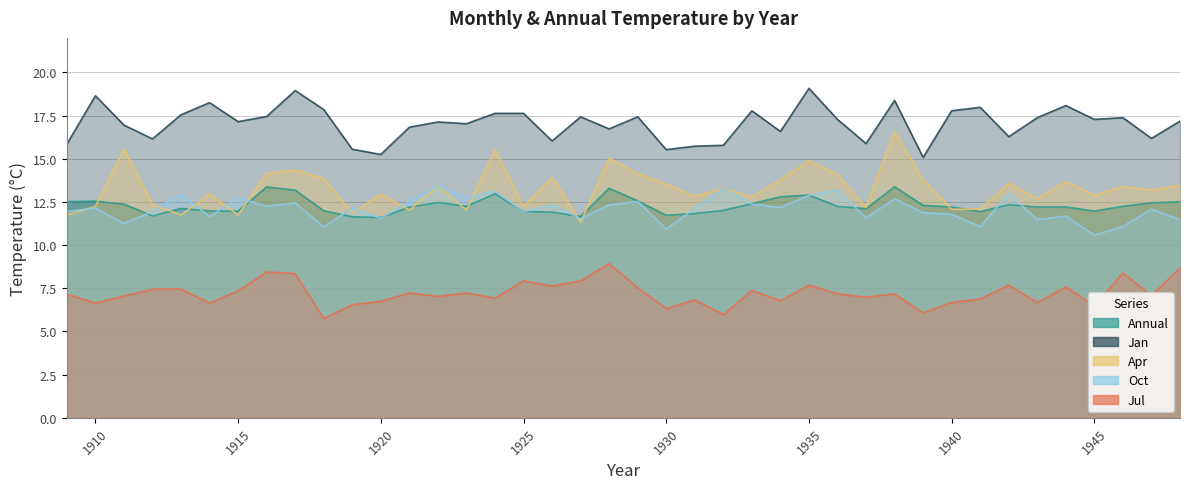

Reading left to right, list all the values displayed in this chart.

Annual: 1909=12.5	1910=12.6	1911=12.4	1912=11.7	1913=12.1	1914=12.0	1915=12.0	1916=13.4	1917=13.2	1918=12.0	1919=11.6	1920=11.6	1921=12.2	1922=12.5	1923=12.2	1924=13.0	1925=11.9	1926=11.9	1927=11.7	1928=13.3	1929=12.6	1930=11.7	1931=11.8	1932=12.0	1933=12.4	1934=12.8	1935=12.9	1936=12.2	1937=12.1	1938=13.4	1939=12.3	1940=12.2	1941=11.9	1942=12.3	1943=12.2	1944=12.2	1945=12.0	1946=12.2	1947=12.4	1948=12.5
Jan: 1909=15.8	1910=18.6	1911=16.9	1912=16.1	1913=17.6	1914=18.2	1915=17.1	1916=17.4	1917=18.9	1918=17.9	1919=15.6	1920=15.2	1921=16.8	1922=17.1	1923=17.0	1924=17.6	1925=17.6	1926=16.0	1927=17.4	1928=16.7	1929=17.4	1930=15.5	1931=15.7	1932=15.8	1933=17.8	1934=16.6	1935=19.1	1936=17.3	1937=15.9	1938=18.4	1939=15.1	1940=17.8	1941=18.0	1942=16.3	1943=17.4	1944=18.1	1945=17.3	1946=17.4	1947=16.2	1948=17.2
Apr: 1909=11.8	1910=12.2	1911=15.6	1912=12.3	1913=11.8	1914=12.9	1915=11.8	1916=14.2	1917=14.3	1918=13.8	1919=11.8	1920=12.9	1921=12.0	1922=13.4	1923=12.0	1924=15.5	1925=12.2	1926=13.9	1927=11.3	1928=15.0	1929=14.1	1930=13.5	1931=12.8	1932=13.3	1933=12.8	1934=13.8	1935=14.9	1936=14.1	1937=12.2	1938=16.6	1939=13.8	1940=12.1	1941=12.1	1942=13.6	1943=12.7	1944=13.7	1945=12.9	1946=13.4	1947=13.2	1948=13.5
Jul: 1909=7.2	1910=6.7	1911=7.0	1912=7.5	1913=7.5	1914=6.7	1915=7.3	1916=8.4	1917=8.3	1918=5.8	1919=6.5	1920=6.8	1921=7.2	1922=7.0	1923=7.2	1924=6.9	1925=7.9	1926=7.6	1927=7.9	1928=8.9	1929=7.5	1930=6.3	1931=6.8	1932=6.0	1933=7.4	1934=6.8	1935=7.7	1936=7.2	1937=7.0	1938=7.2	1939=6.1	1940=6.7	1941=6.9	1942=7.7	1943=6.7	1944=7.6	1945=6.5	1946=8.4	1947=7.1	1948=8.7
Oct: 1909=11.9	1910=12.2	1911=11.2	1912=11.9	1913=12.9	1914=11.7	1915=12.8	1916=12.2	1917=12.4	1918=11.1	1919=12.2	1920=11.6	1921=12.5	1922=13.4	1923=12.7	1924=13.1	1925=11.9	1926=12.3	1927=11.5	1928=12.3	1929=12.5	1930=10.9	1931=12.1	1932=13.3	1933=12.4	1934=12.2	1935=12.9	1936=13.2	1937=11.6	1938=12.7	1939=11.9	1940=11.8	1941=11.1	1942=13.0	1943=11.5	1944=11.7	1945=10.6	1946=11.1	1947=12.1	1948=11.5